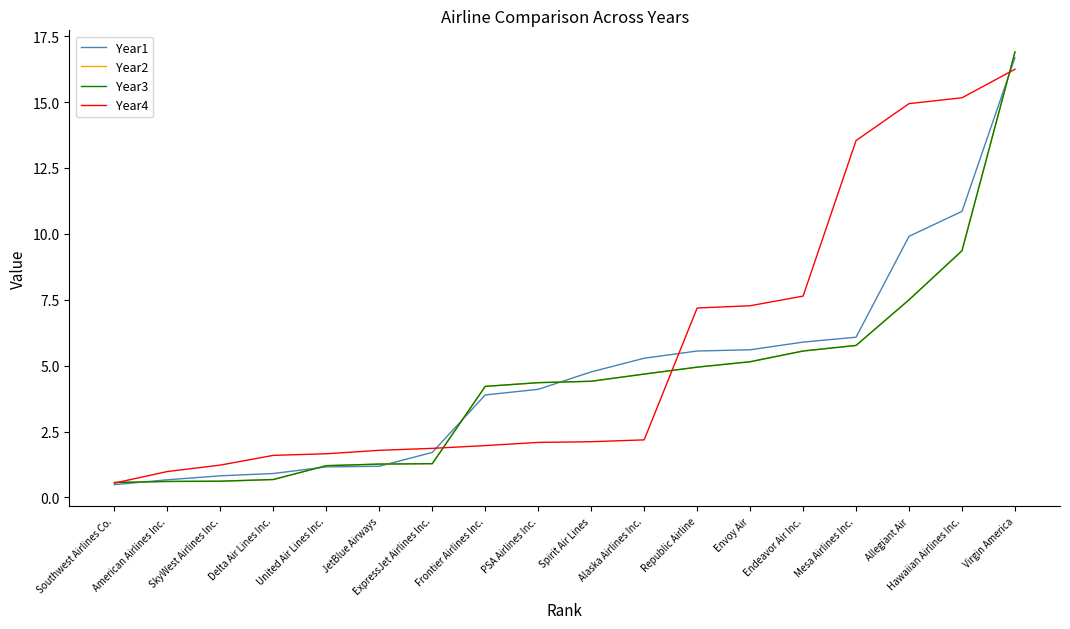

What is the difference between the highest and lowest values at Allegiant Air?

7.4